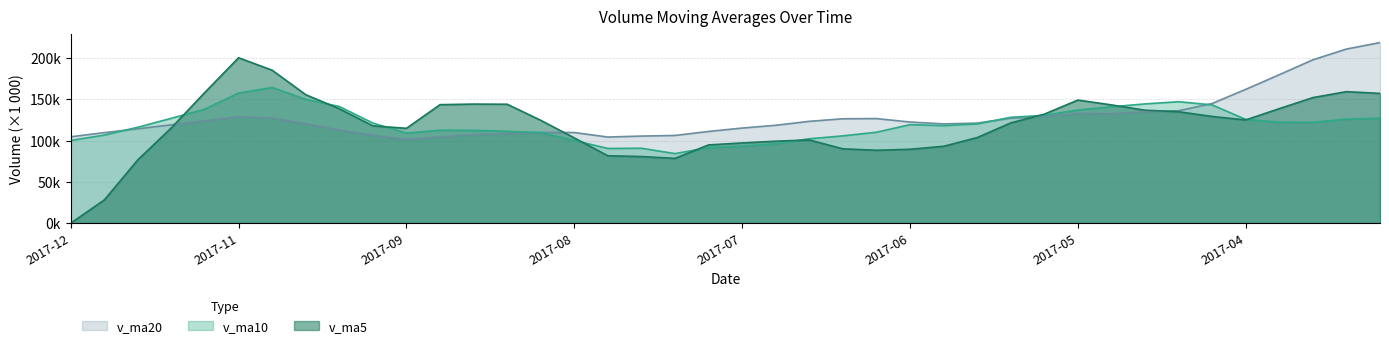

What is the label of the 9th point from the left?

2017-10-20